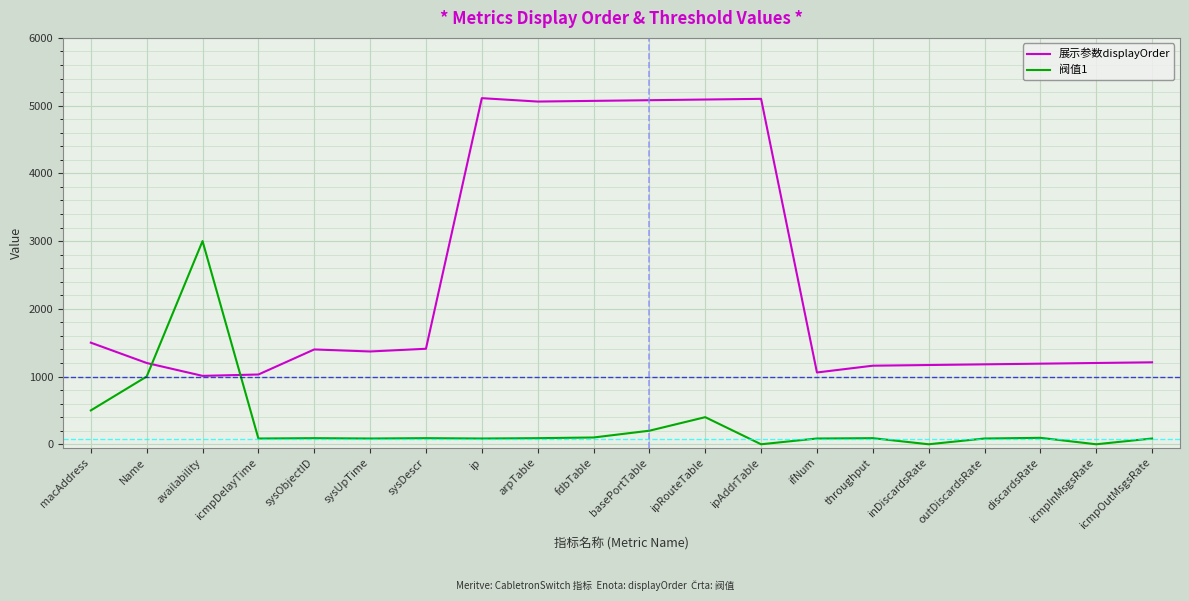

True or false: 阀值1 and 展示参数displayOrder intersect in this chart.

True